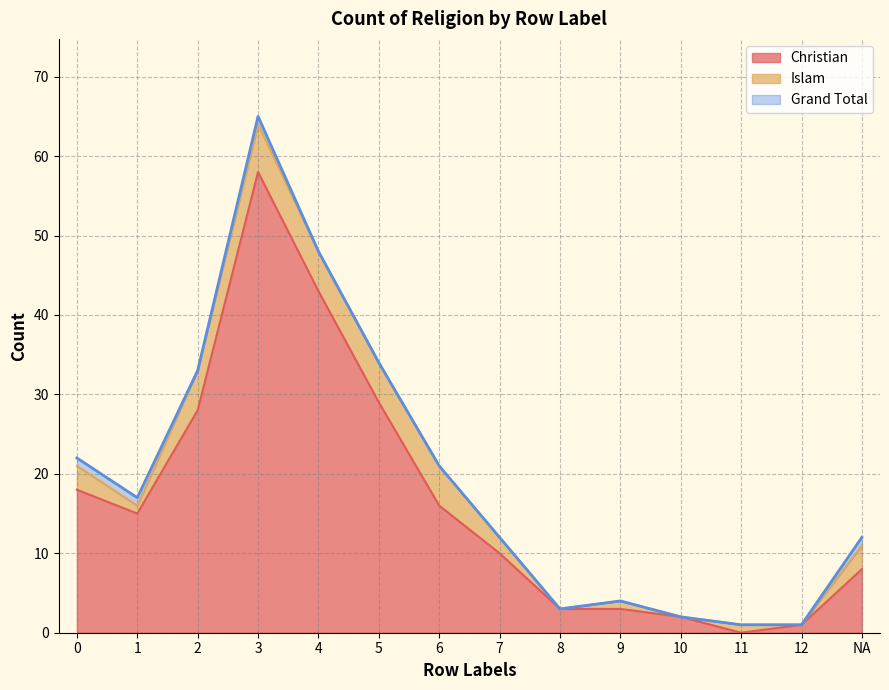

What is the difference between the highest and lowest values at 2?

5